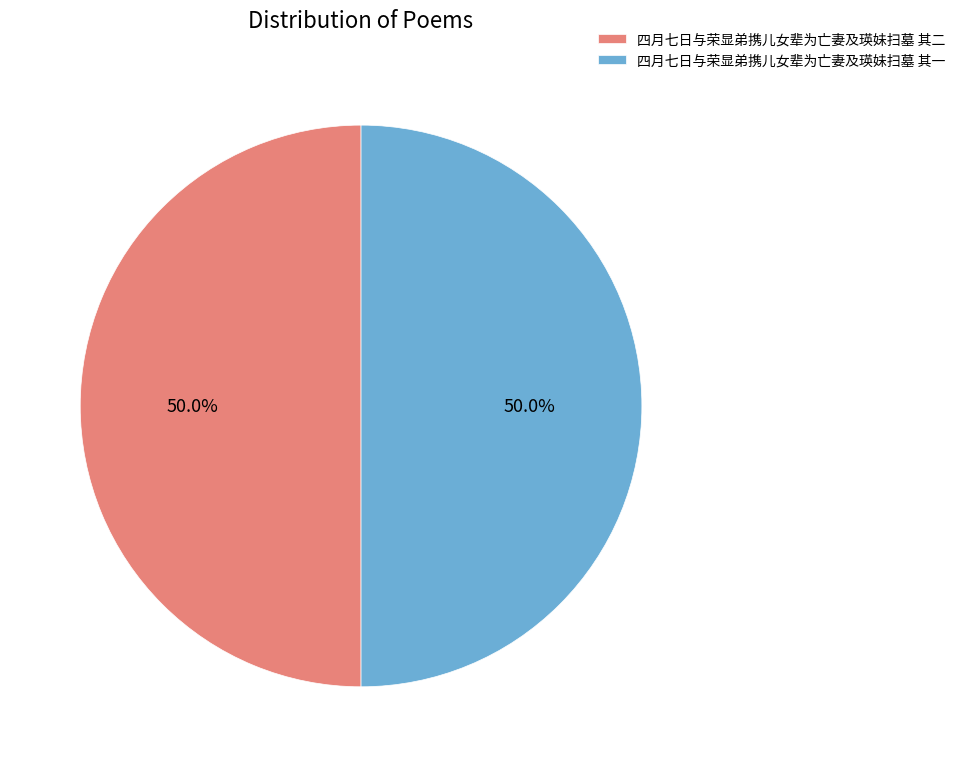

Combined, do 四月七日与荣显弟携儿女辈为亡妻及瑛妹扫墓 其二 and 四月七日与荣显弟携儿女辈为亡妻及瑛妹扫墓 其一 account for over 50%?

Yes